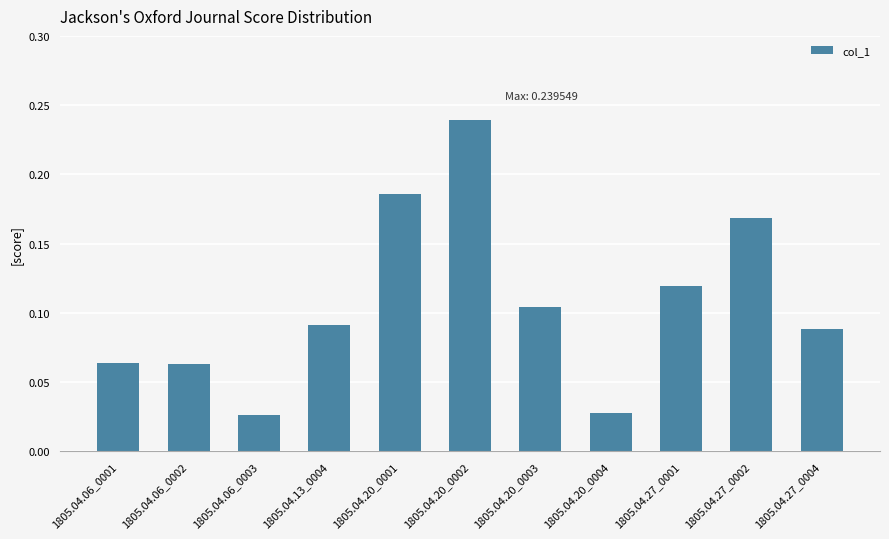

The chart shows a value of 0.0 at 1805.04.27_0004. True or false?

False